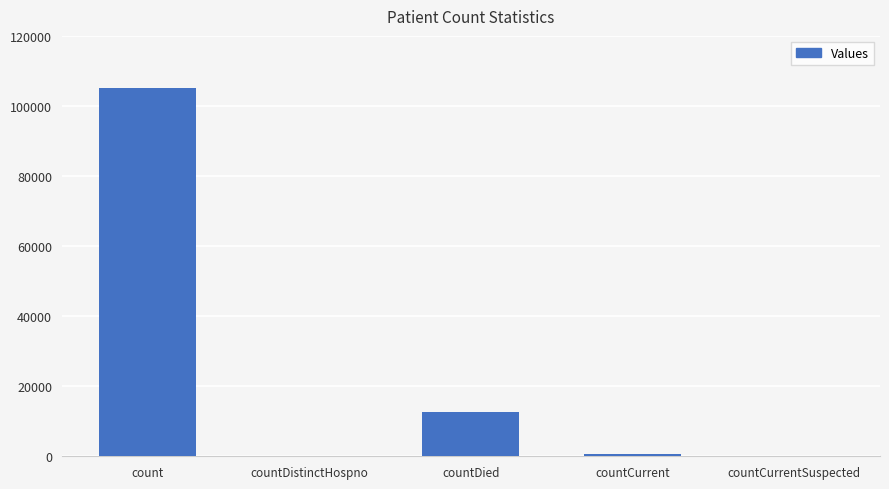

At which label is the value closest to 52512?

countDied